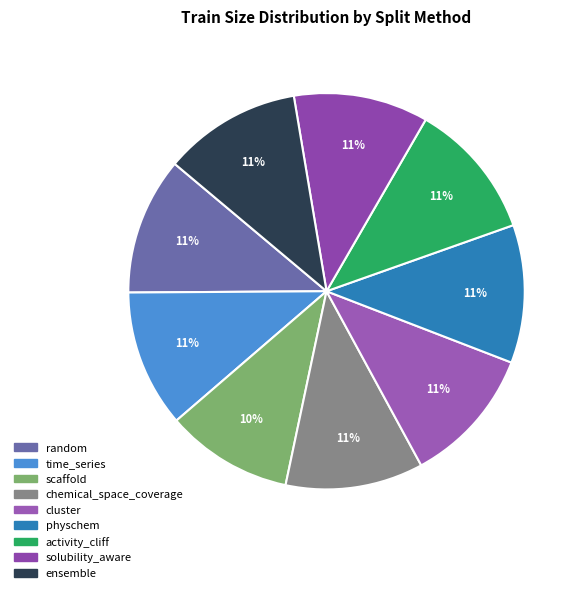

Count the number of slices in the pie.

9